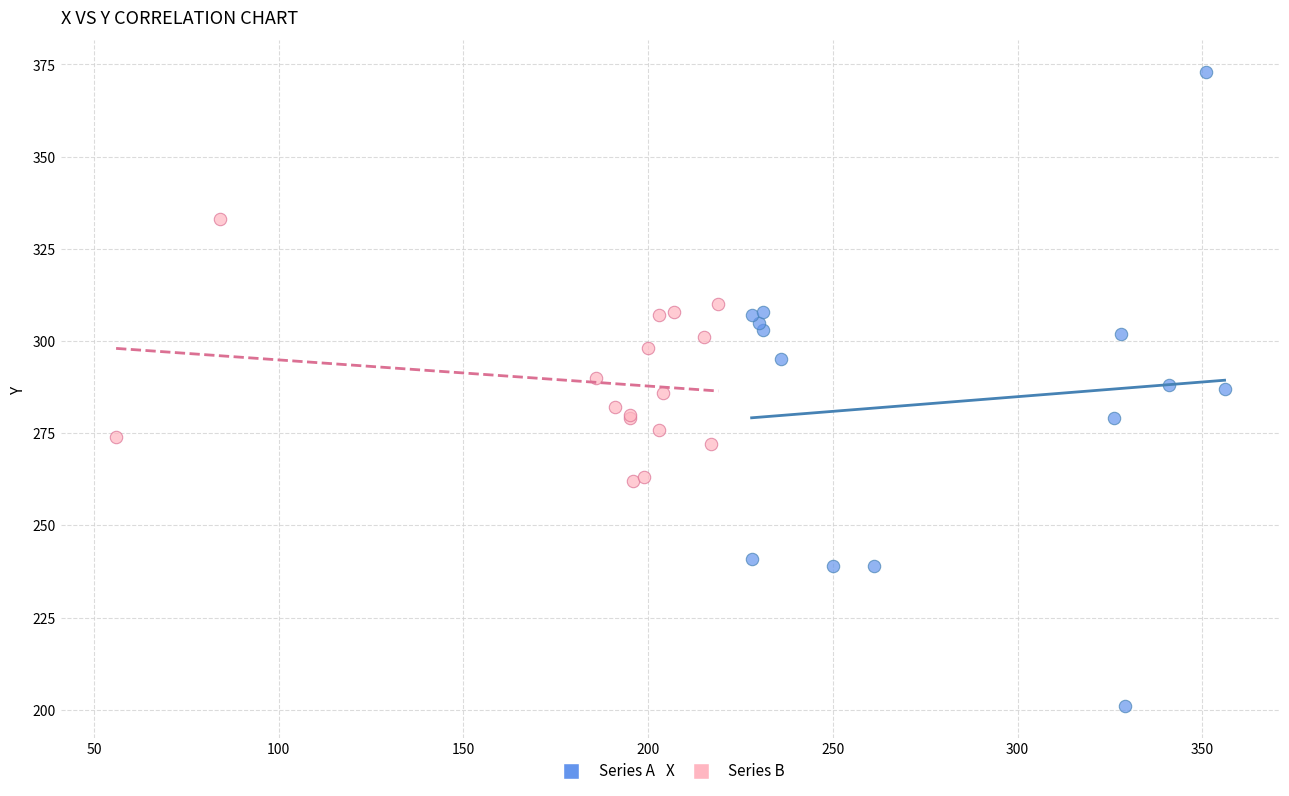

What are all the series names shown in the legend?

Series A, Series B